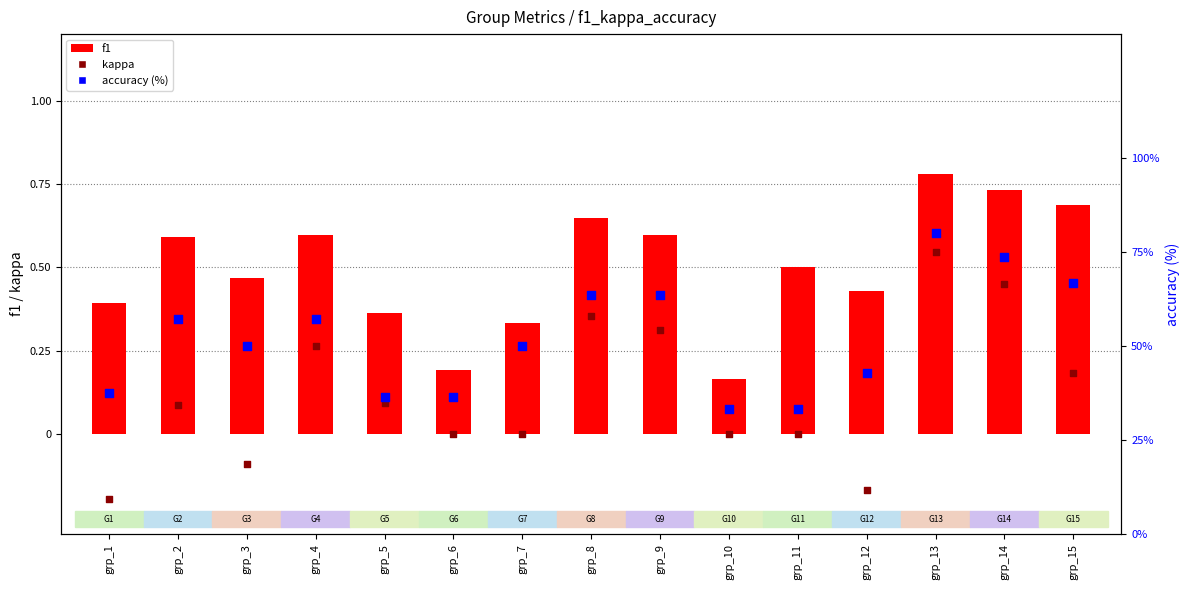

At which category is the sum across all series the highest?

grp_13